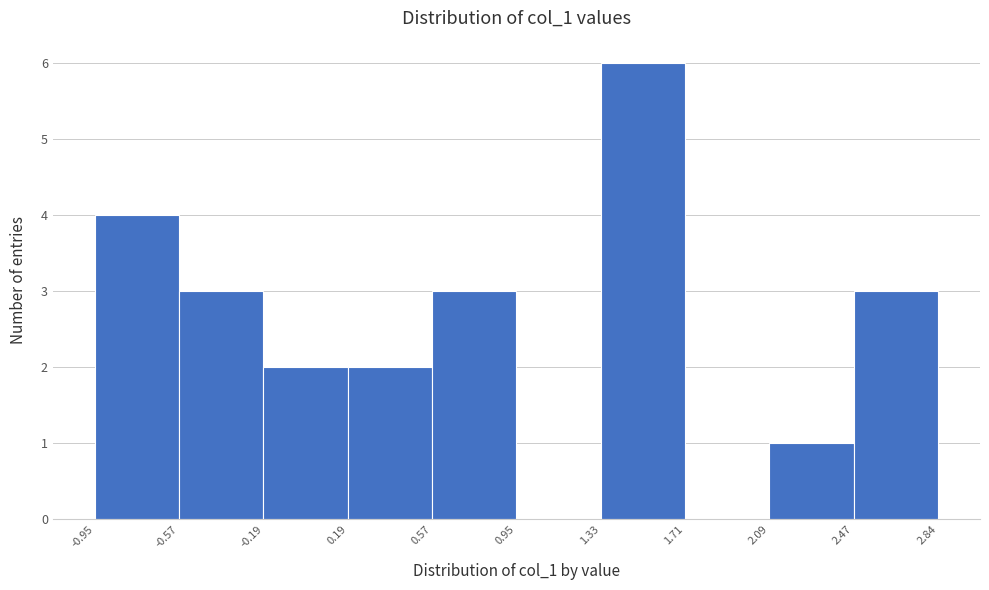

Over which range of the x-axis is the bar tallest?

1.33 to 1.71